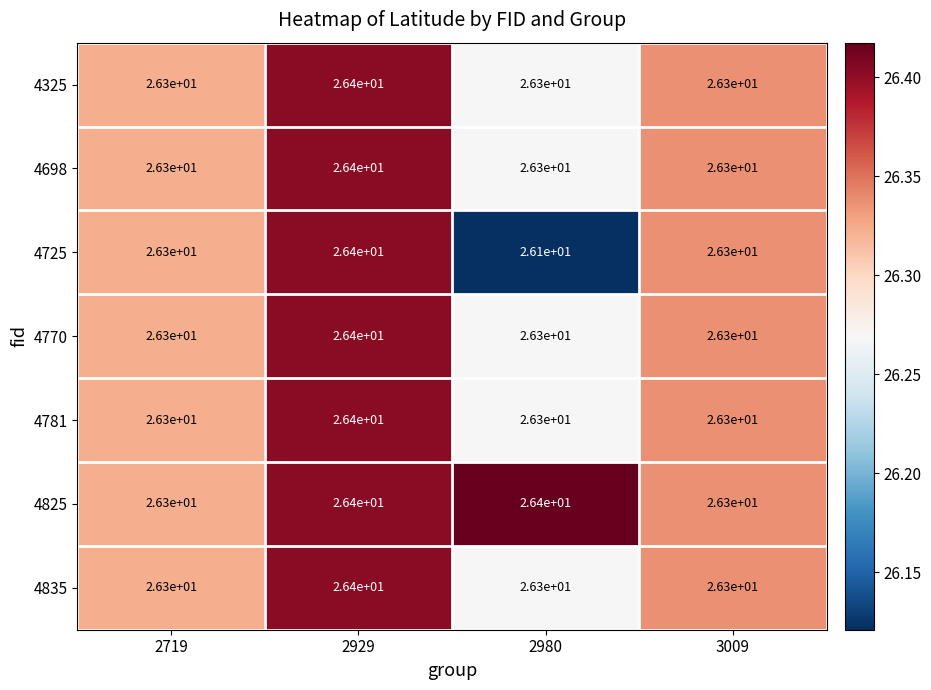

Count the number of categories in the chart.

4